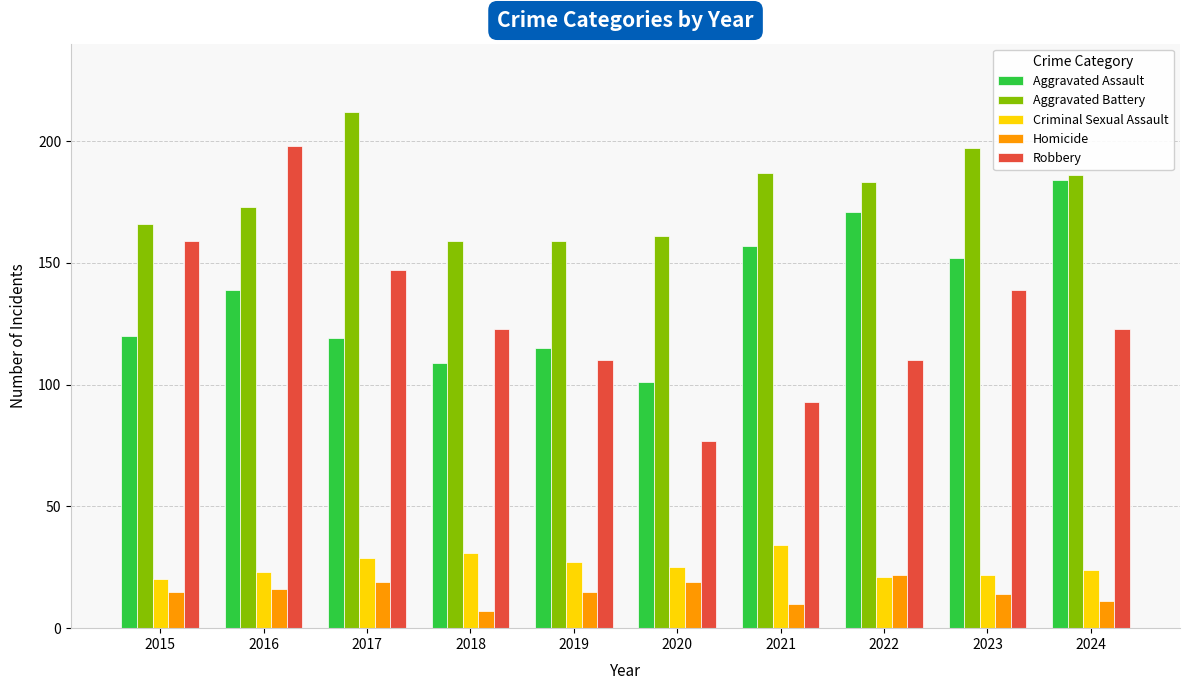

The Aggravated Battery series shows 77 at 2021. True or false?

False